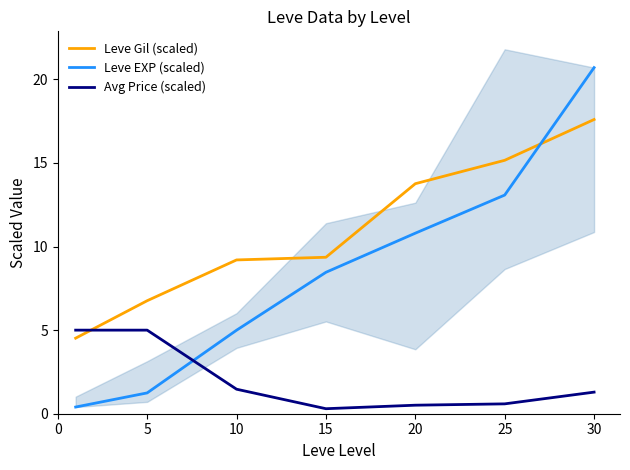

At which category is the sum across all series the highest?

30